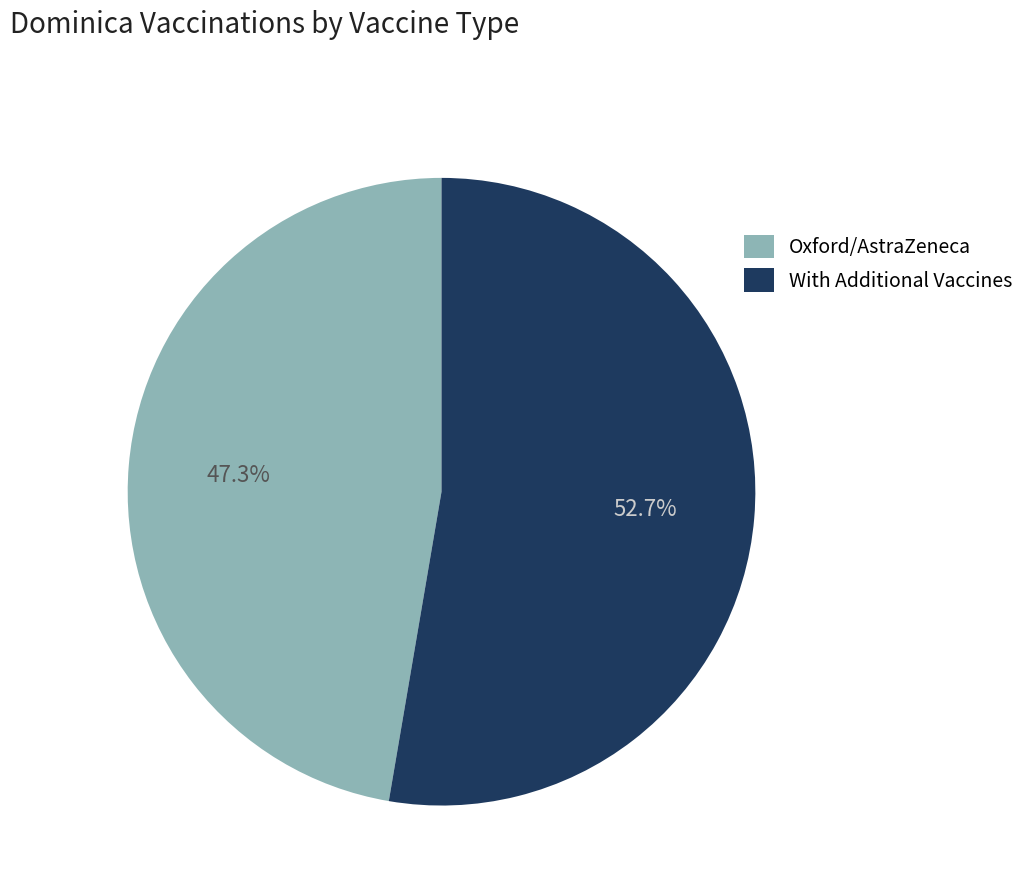

Is it true that Oxford/AstraZeneca is 38% of the pie?

False